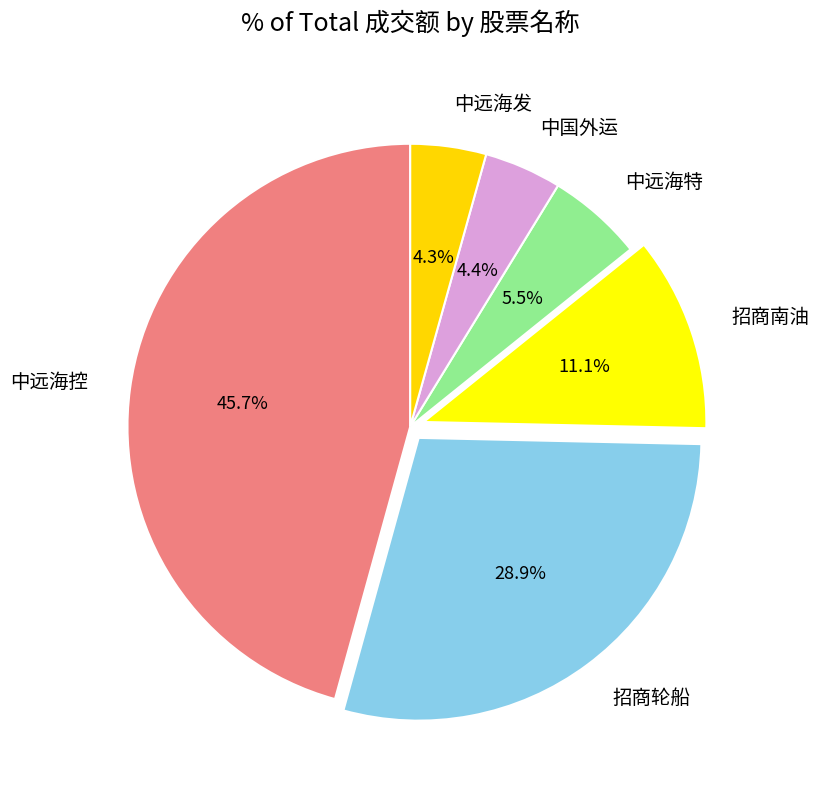

How many segments does this pie chart have?

6